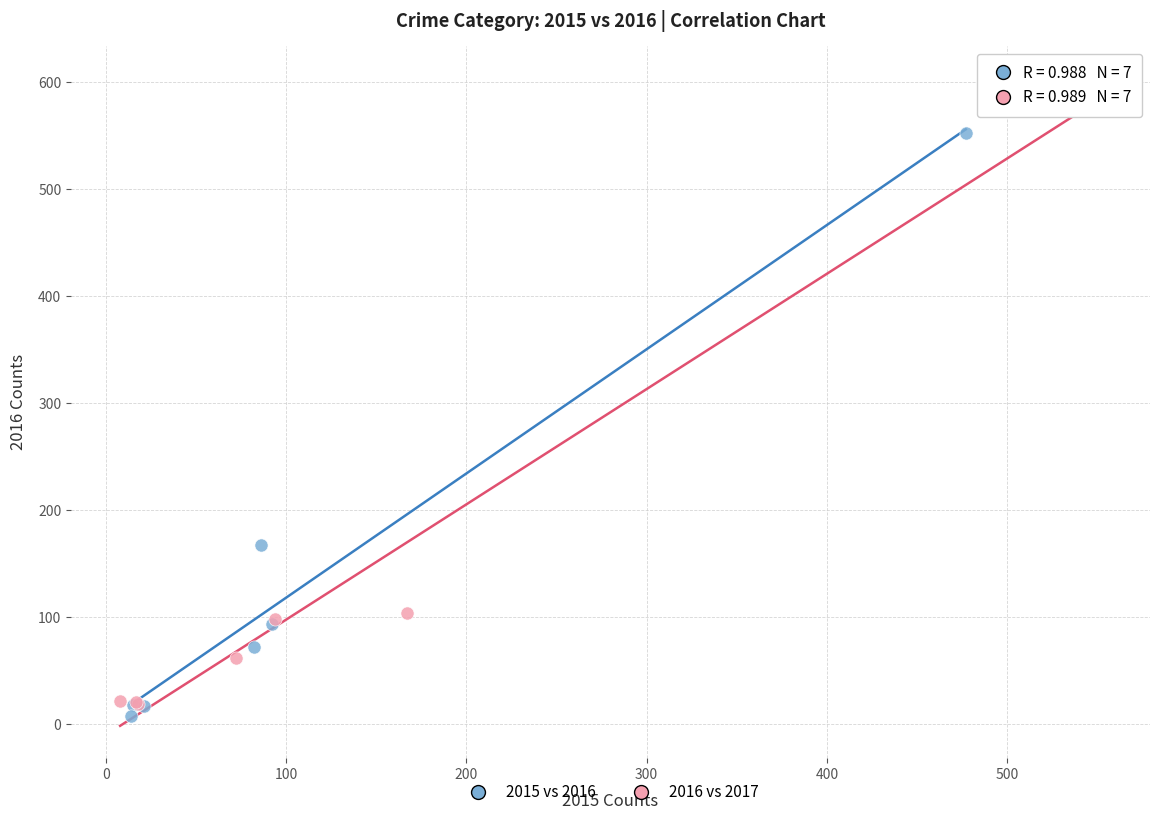

Which series has the widest spread of Y values?

2016 vs 2017